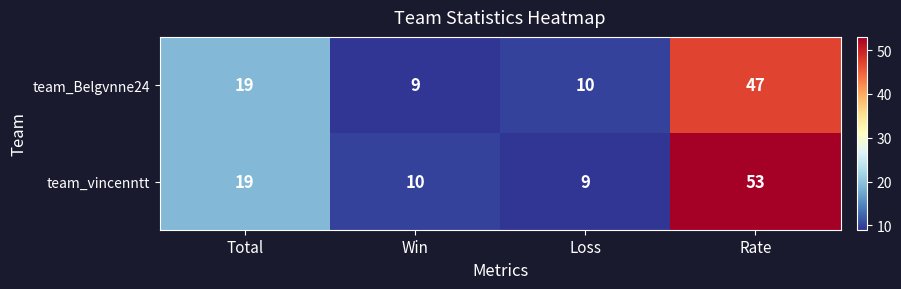

Is it true that team_Belgvnne24 equals 77 at Rate?

False